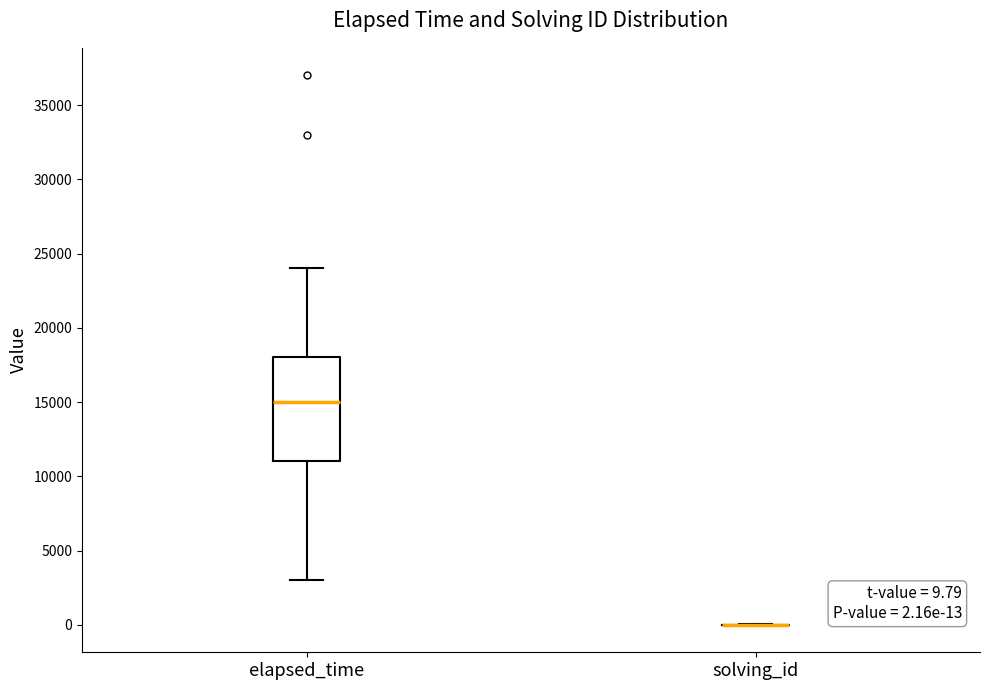

Which box is the tallest, from its lower edge to its upper edge?

elapsed_time